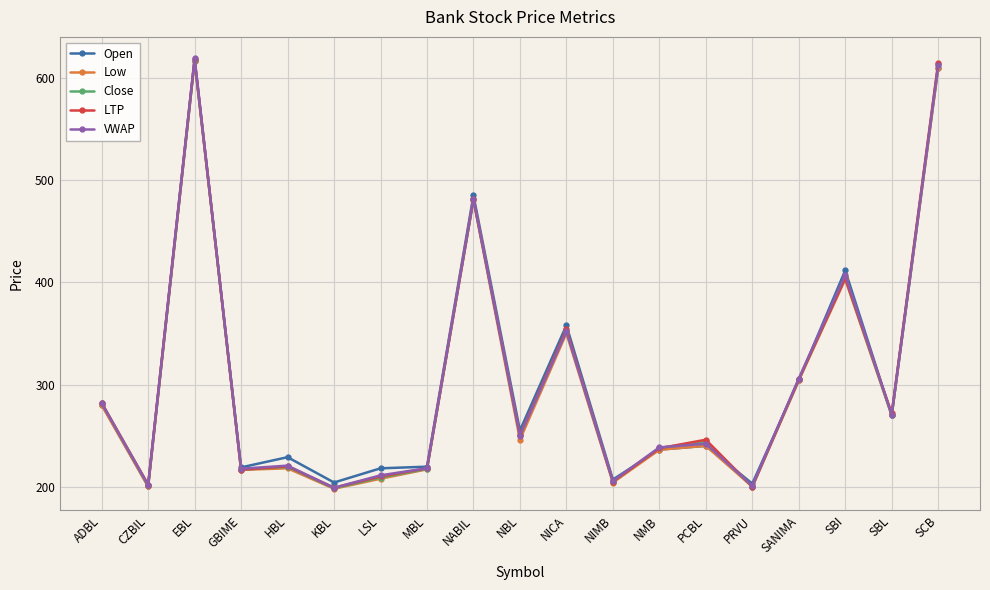

What is the greatest value displayed?

619.4